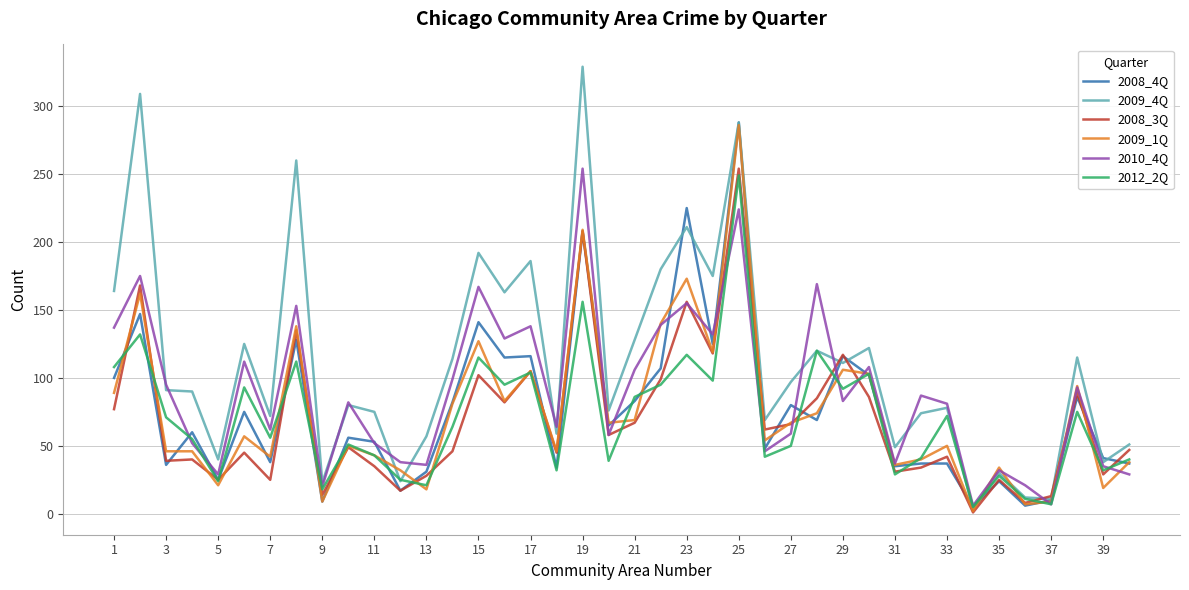

What are all the series names shown in the legend?

2008_4Q, 2009_4Q, 2008_3Q, 2009_1Q, 2010_4Q, 2012_2Q